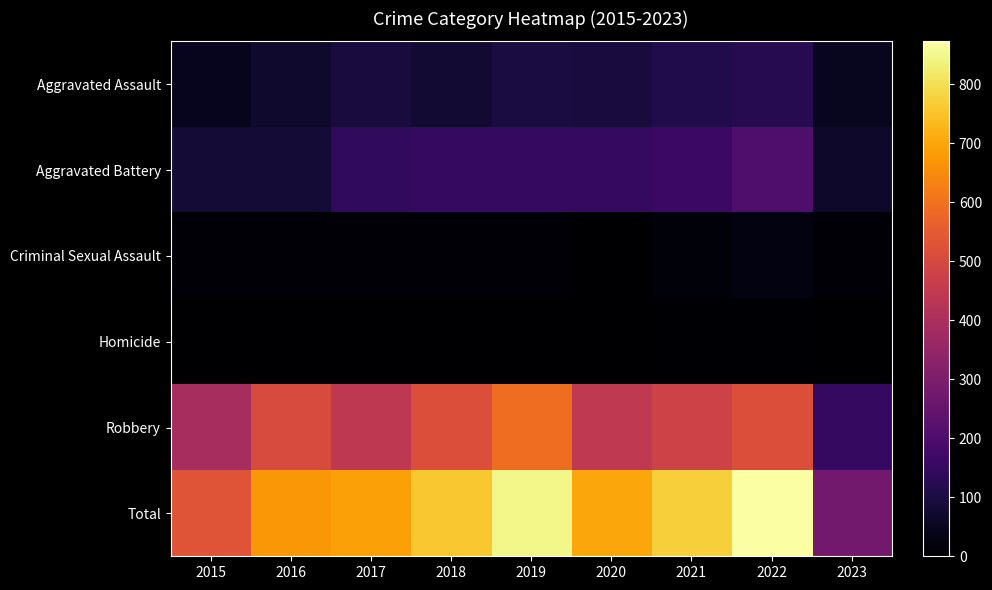

At how many categories does at least one series exceed 871?

1